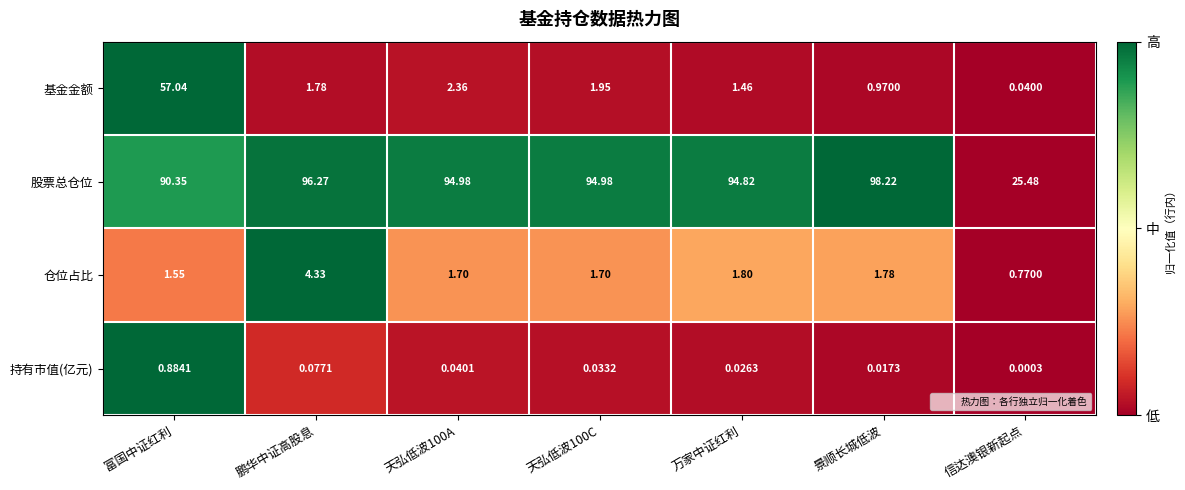

At which category does the chart reach its peak across all series?

景顺长城低波